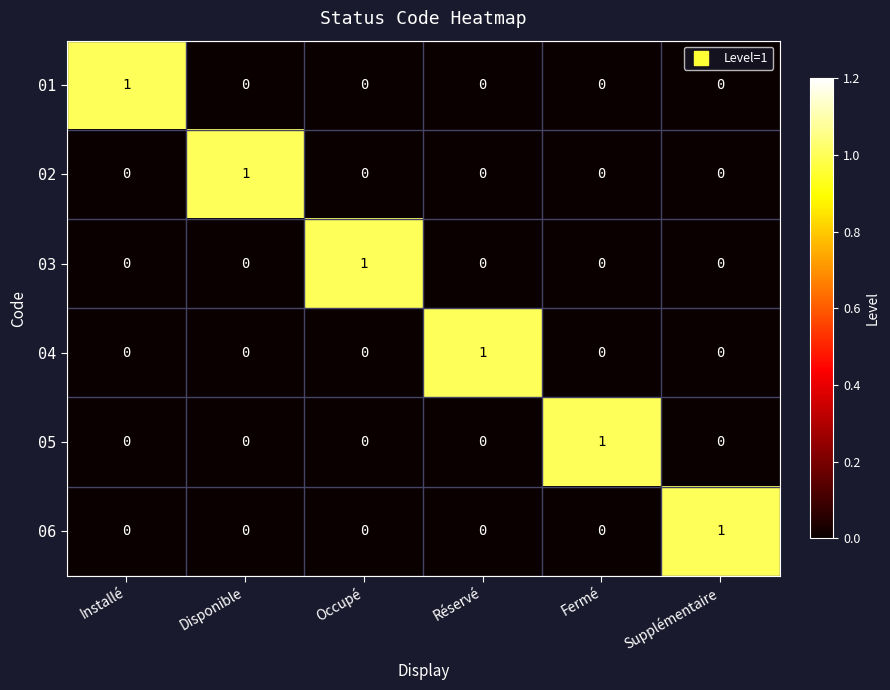

What is the spread (max minus min) of values at Fermé?

1